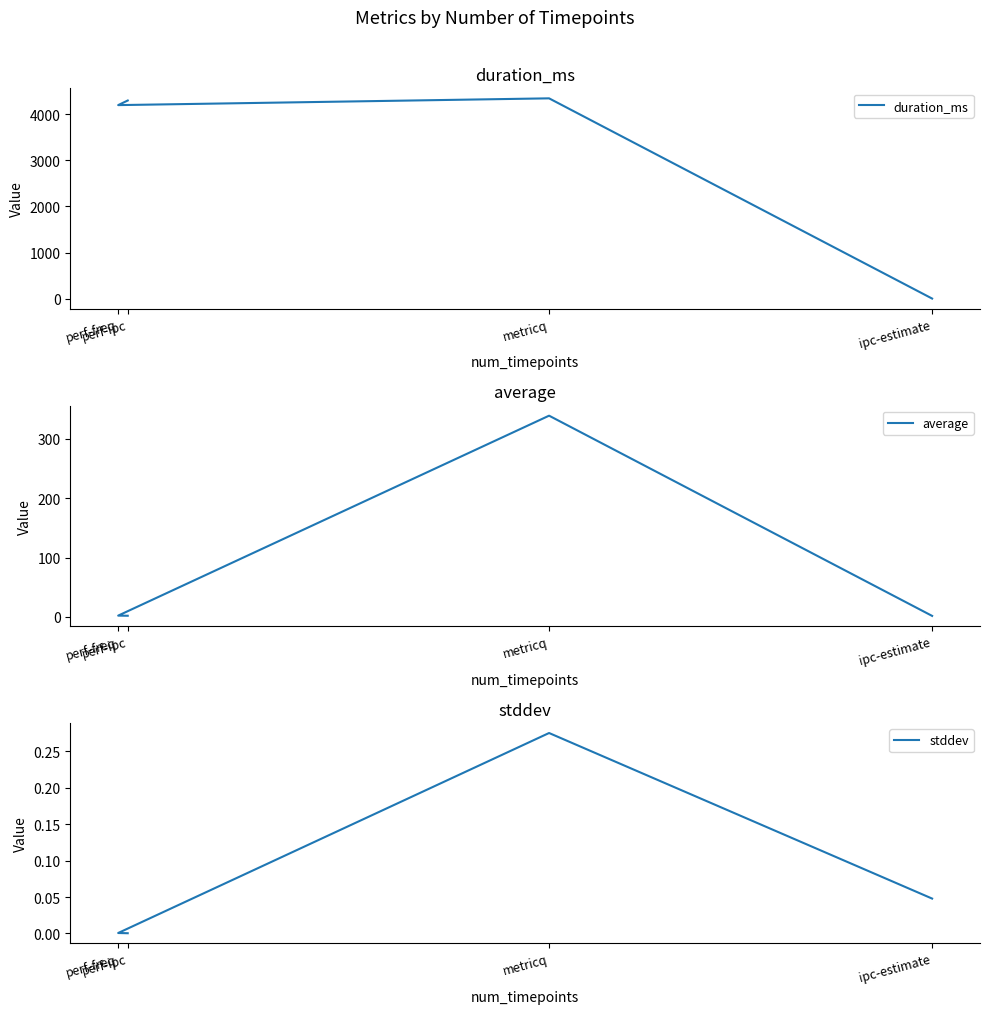

How many data points in duration_ms are above 4302?

1